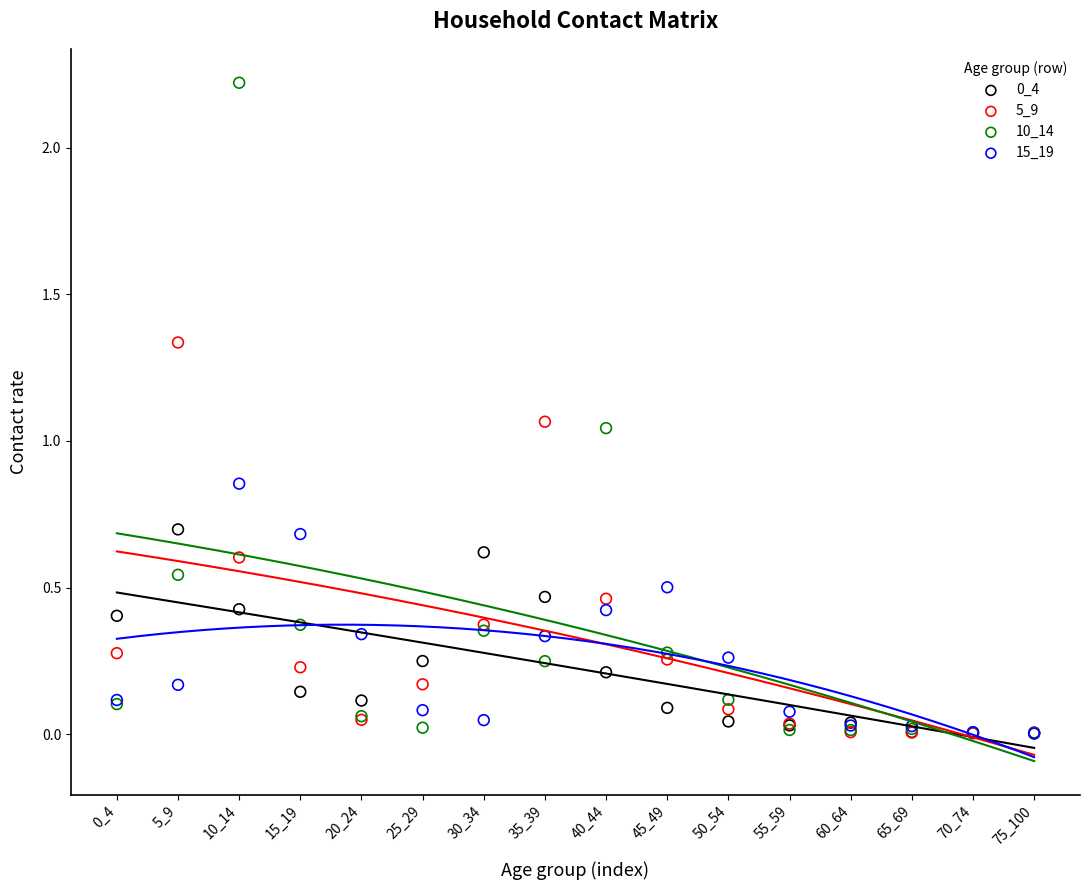

Which series contains the highest Y value?

10_14